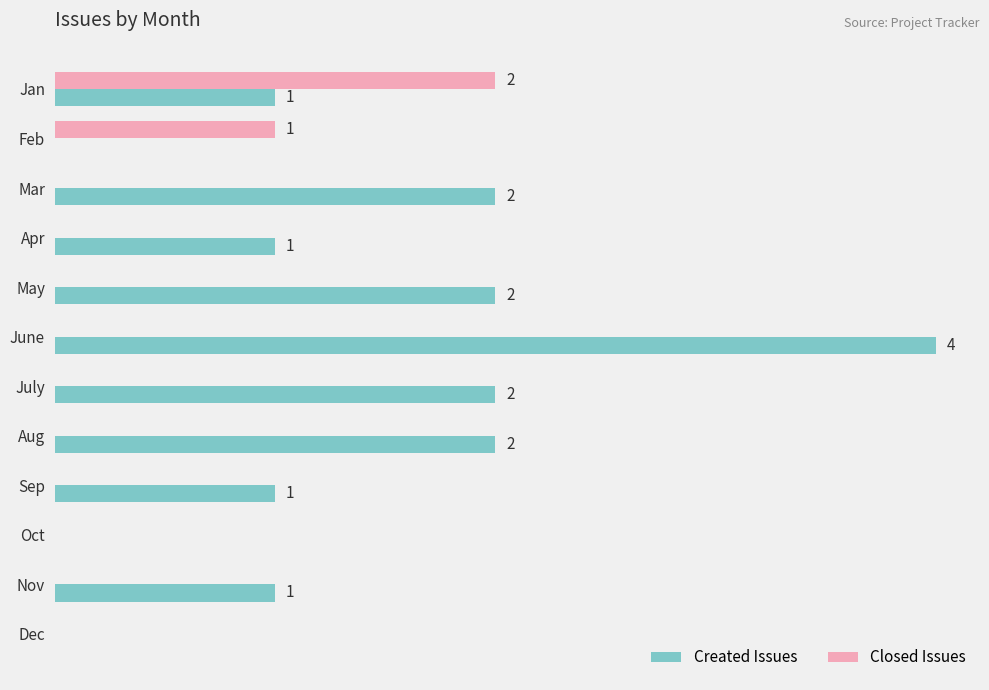

What is the value of the Created Issues bar at the 8th from the left?

2